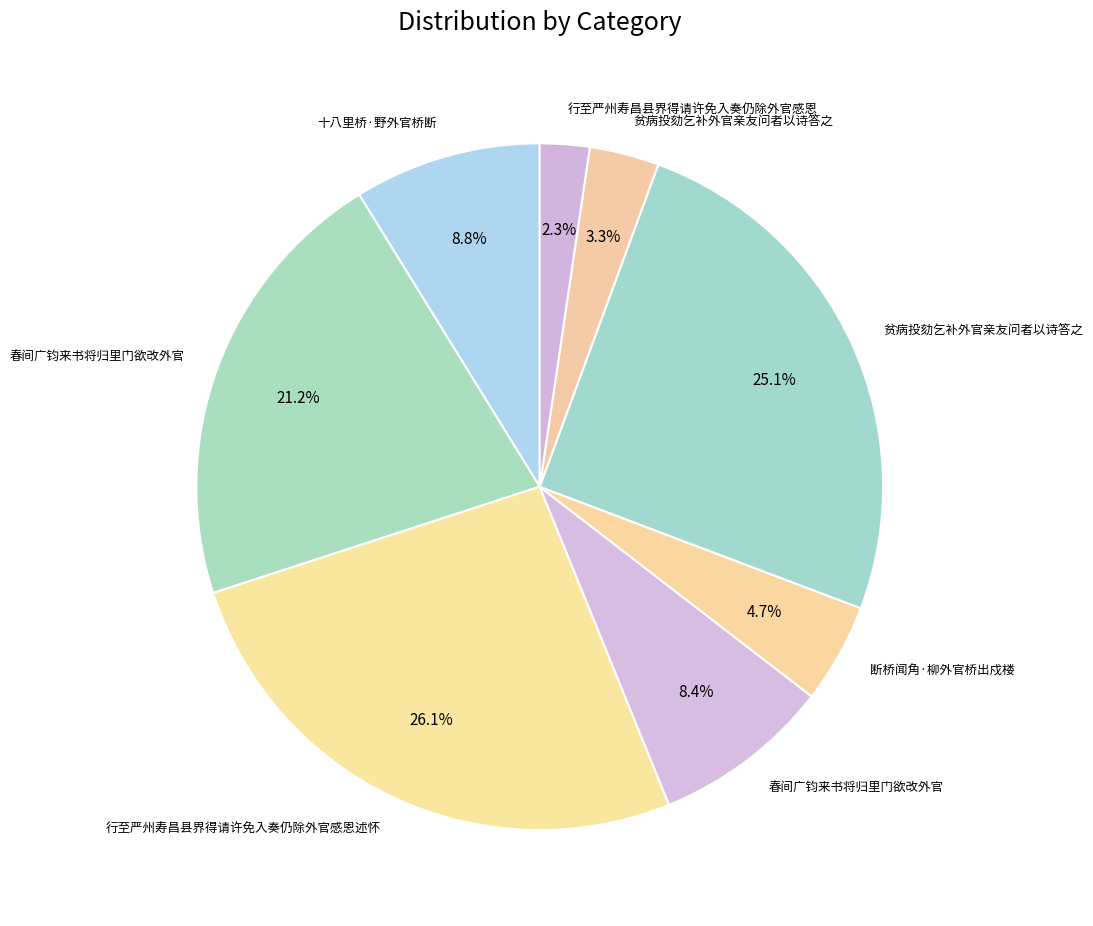

How many slices are in this pie chart?

8